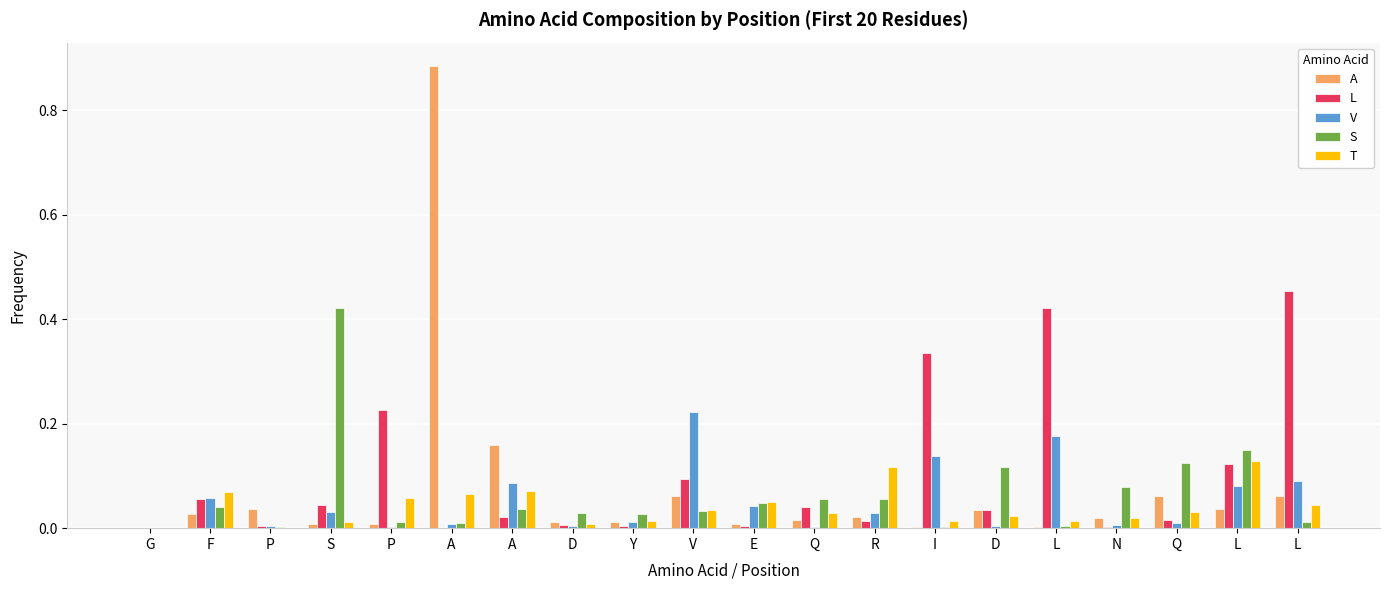

Reading left to right, list all the values displayed in this chart.

A: 0.0	0.0	0.0	0.0	0.0	0.9	0.2	0.0	0.0	0.1	0.0	0.0	0.0	0.0	0.0	0.0	0.0	0.1	0.0	0.1
L: 0.0	0.1	0.0	0.0	0.2	0.0	0.0	0.0	0.0	0.1	0.0	0.0	0.0	0.3	0.0	0.4	0.0	0.0	0.1	0.5
V: 0.0	0.1	0.0	0.0	0.0	0.0	0.1	0.0	0.0	0.2	0.0	0.0	0.0	0.1	0.0	0.2	0.0	0.0	0.1	0.1
S: 0.0	0.0	0.0	0.4	0.0	0.0	0.0	0.0	0.0	0.0	0.0	0.1	0.1	0.0	0.1	0.0	0.1	0.1	0.1	0.0
T: 0.0	0.1	0.0	0.0	0.1	0.1	0.1	0.0	0.0	0.0	0.1	0.0	0.1	0.0	0.0	0.0	0.0	0.0	0.1	0.0